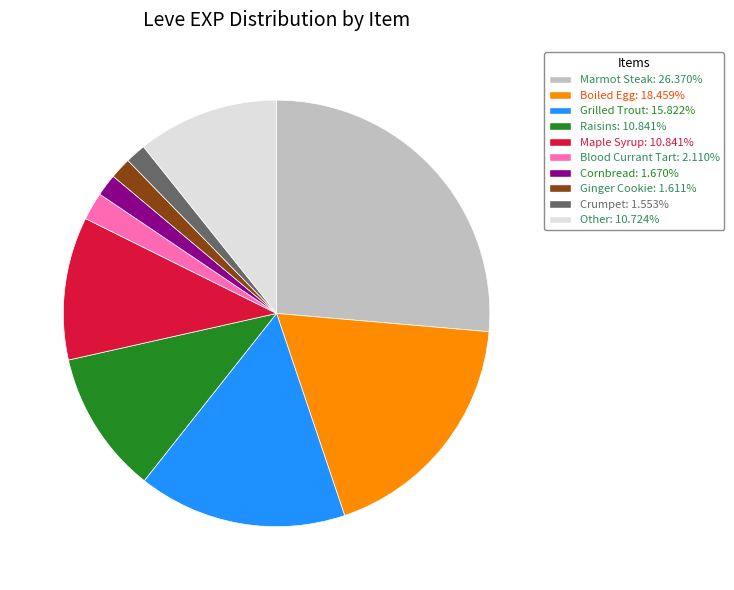

Is Boiled Egg: 18.459% the majority of the pie?

No